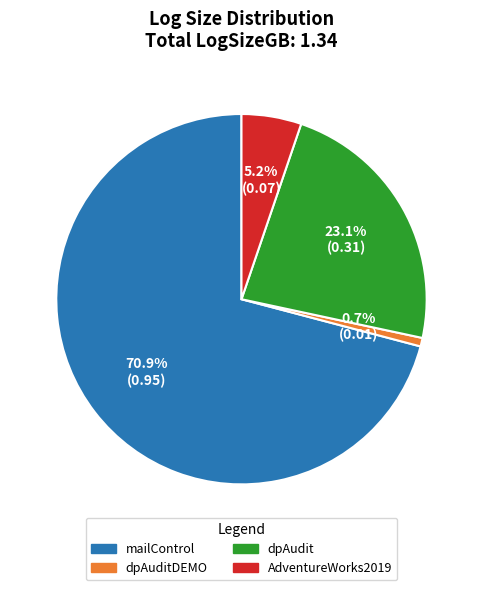

How many slices are in this pie chart?

4